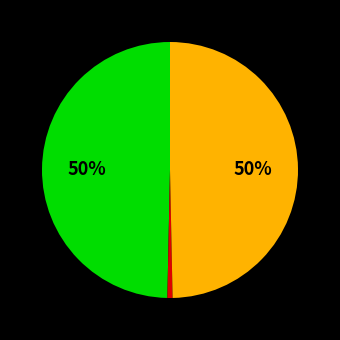

To the nearest percent, what is the average slice percentage?

33%